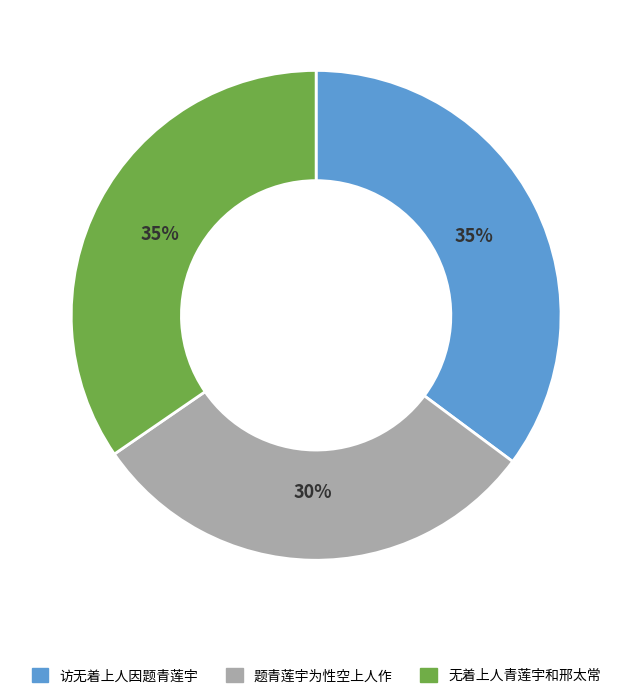

Is it true that 访无着上人因题青莲宇 is 35% of the pie?

True